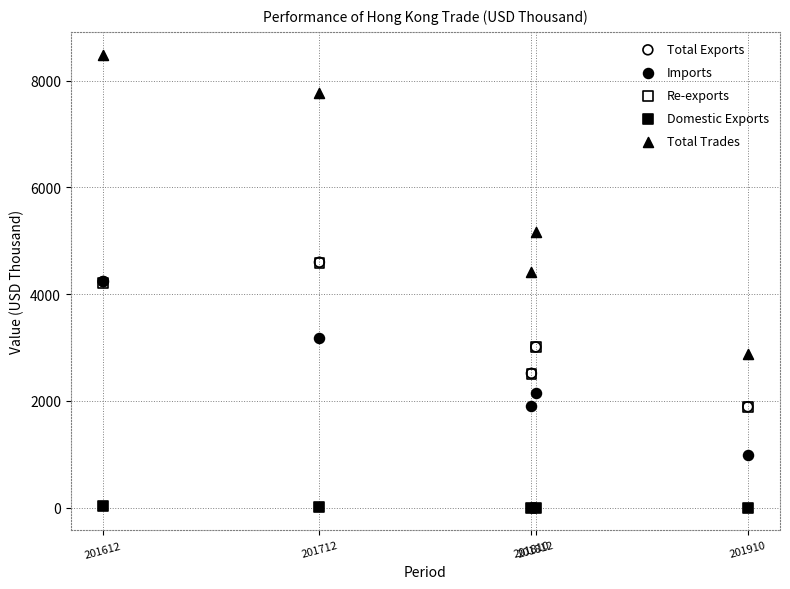

Which series contains the lowest Y value?

Domestic Exports